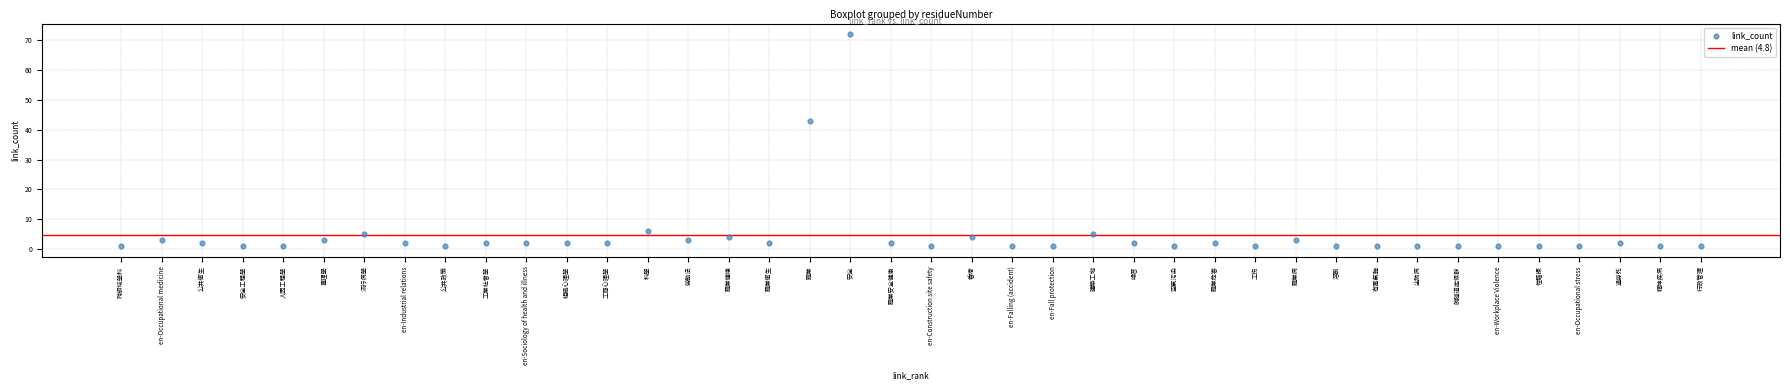

What is the range of Y values (max minus min)?

71